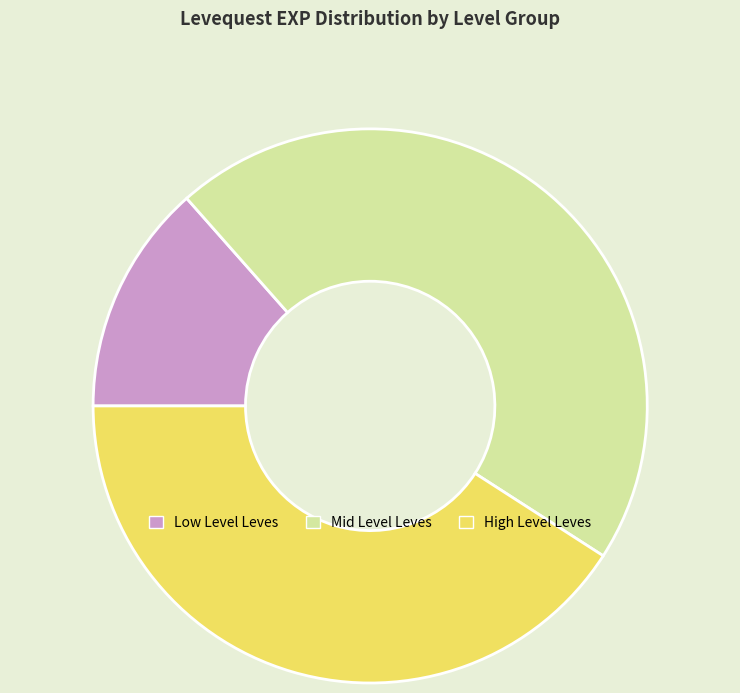

Rank the categories by value from lowest to highest.

Low Level Leves, High Level Leves, Mid Level Leves